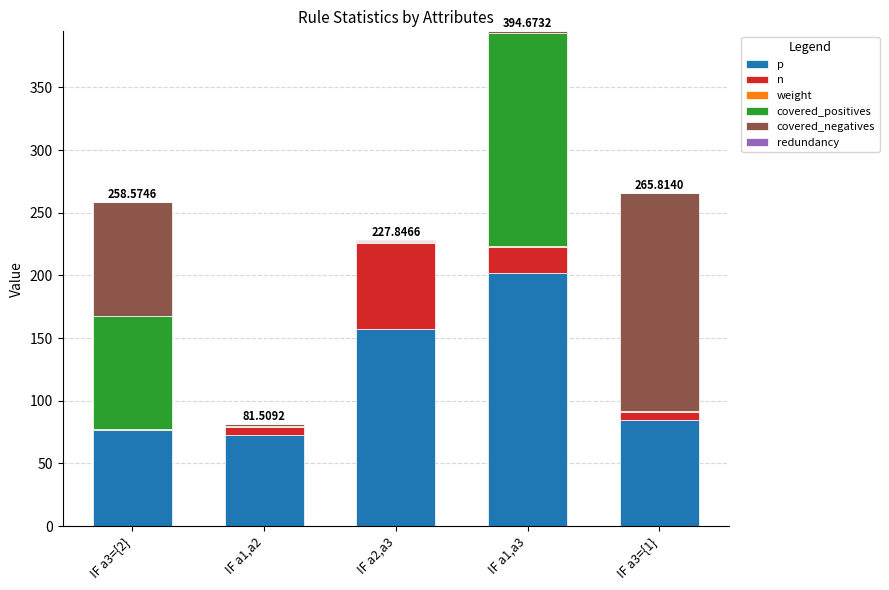

What is the sum of all p values?

594.0